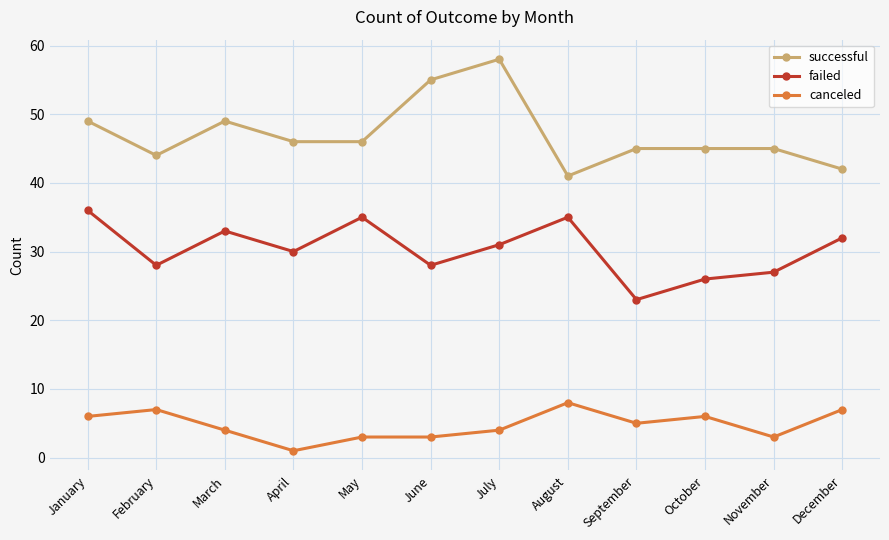

True or false: canceled and successful cross at least once.

False